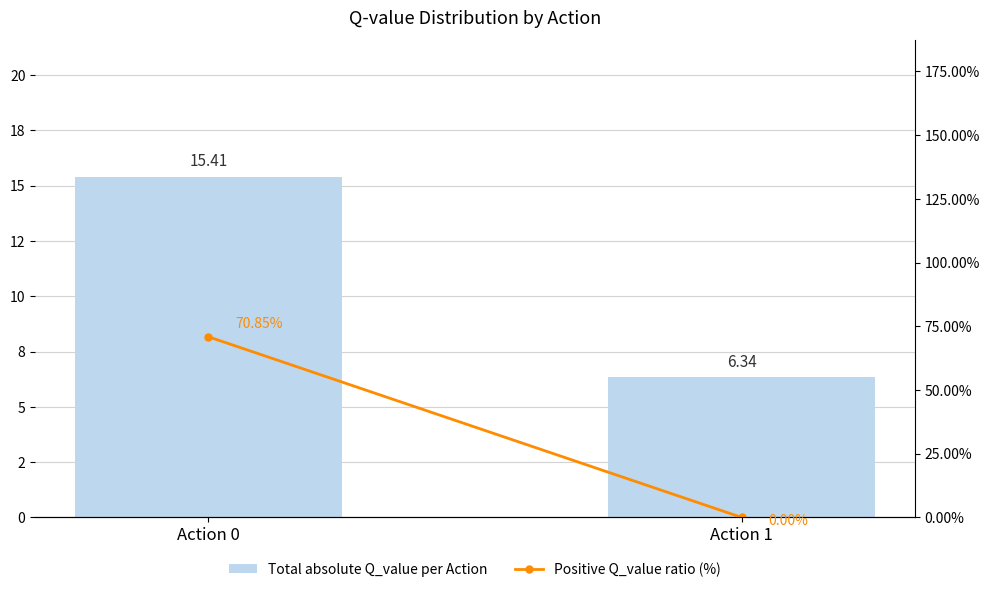

What is the difference between the highest and lowest values at Action 1?

6.3